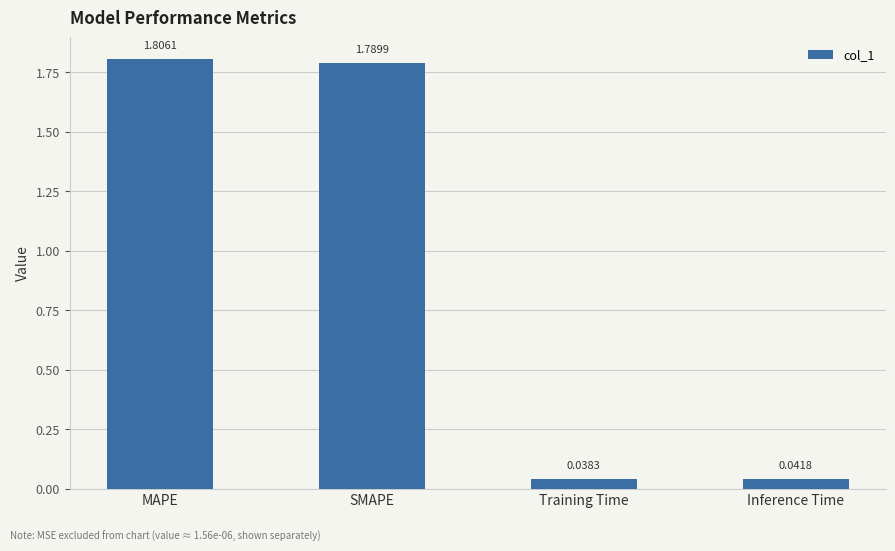

What is the average value?

0.9